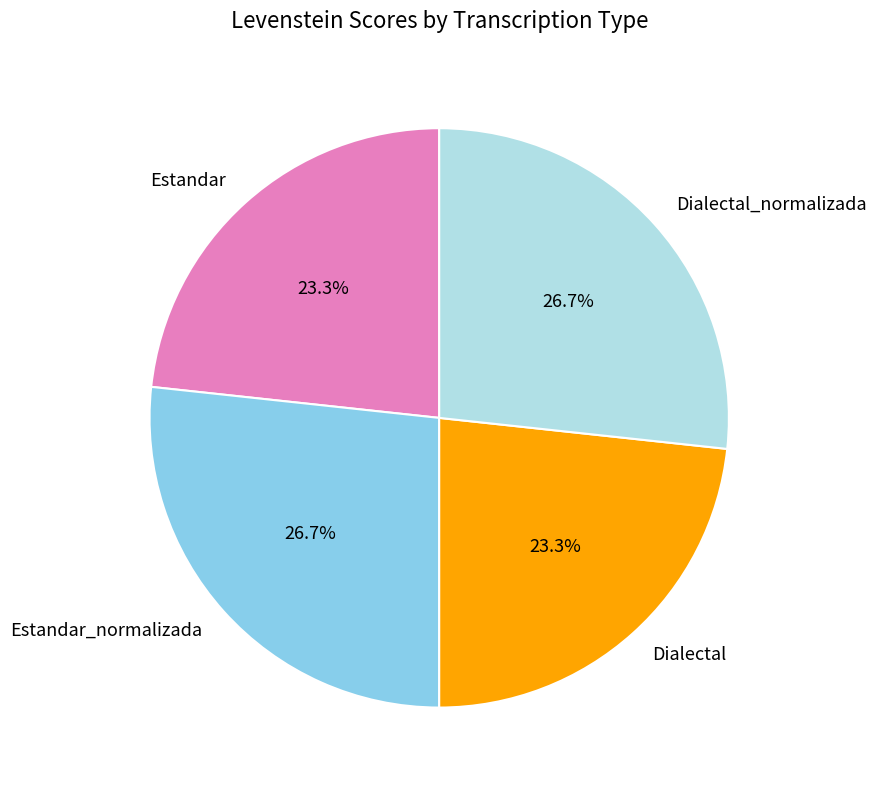

How many slices are in this pie chart?

4